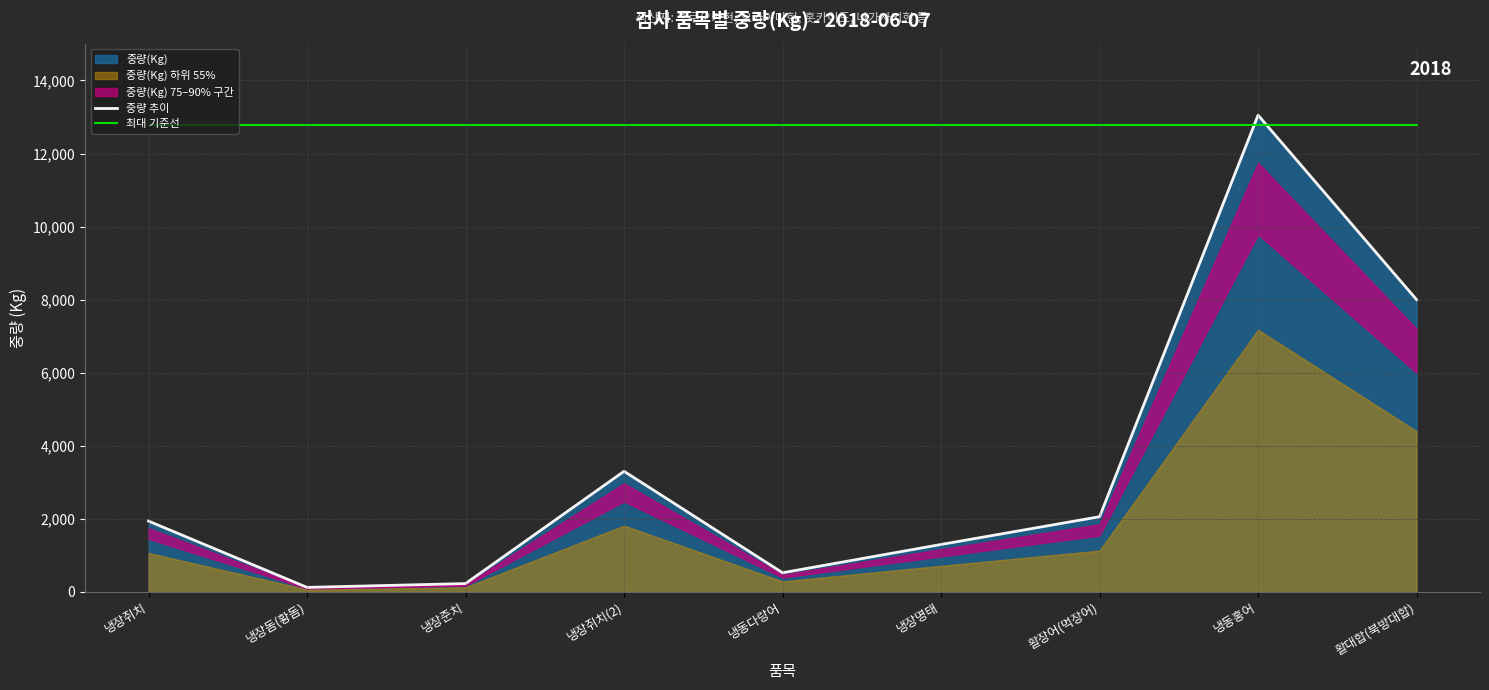

What position from the left is 냉장준치?

3